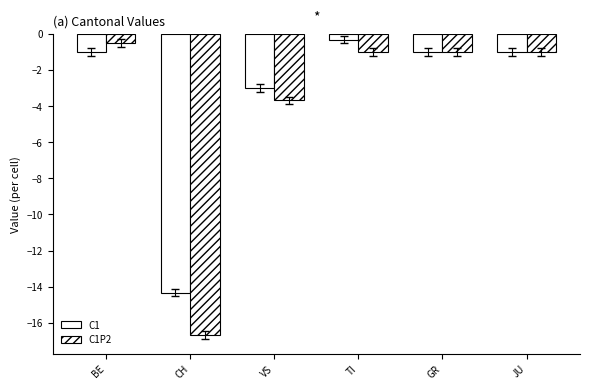

How many groups of bars are there?

6